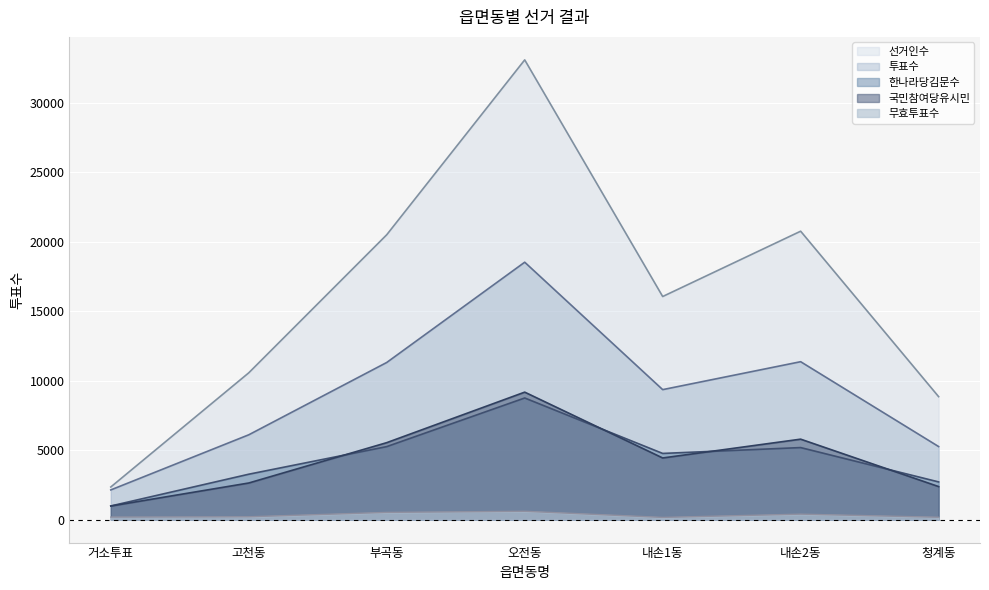

What position from the left is 부곡동?

3